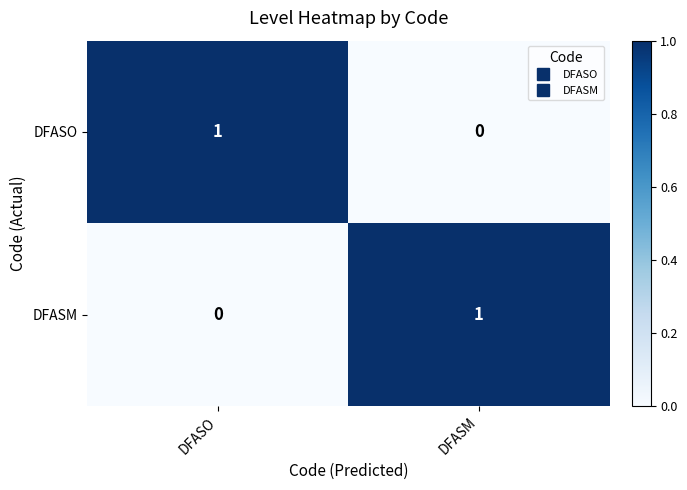

At which label does DFASM reach its minimum?

DFASO